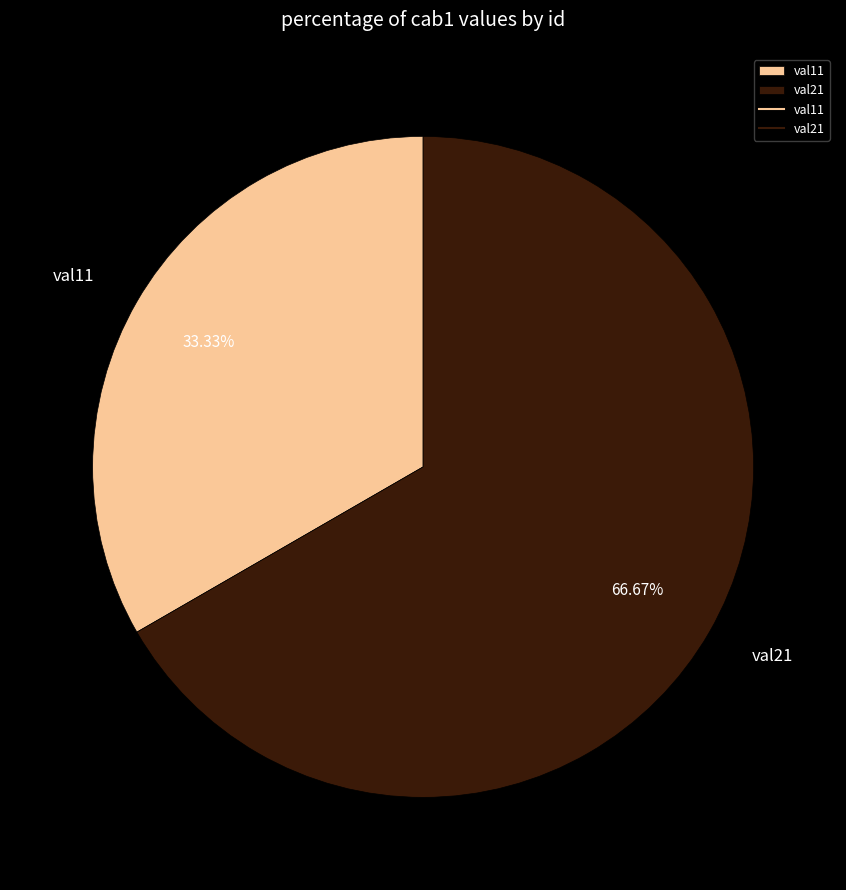

Approximately how many times larger is the value at val11 compared to val21?

0.5